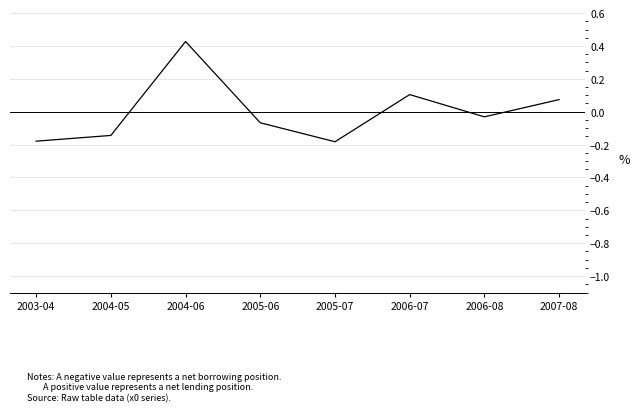

True or false: the data shows 0.1 at 2006-07.

True